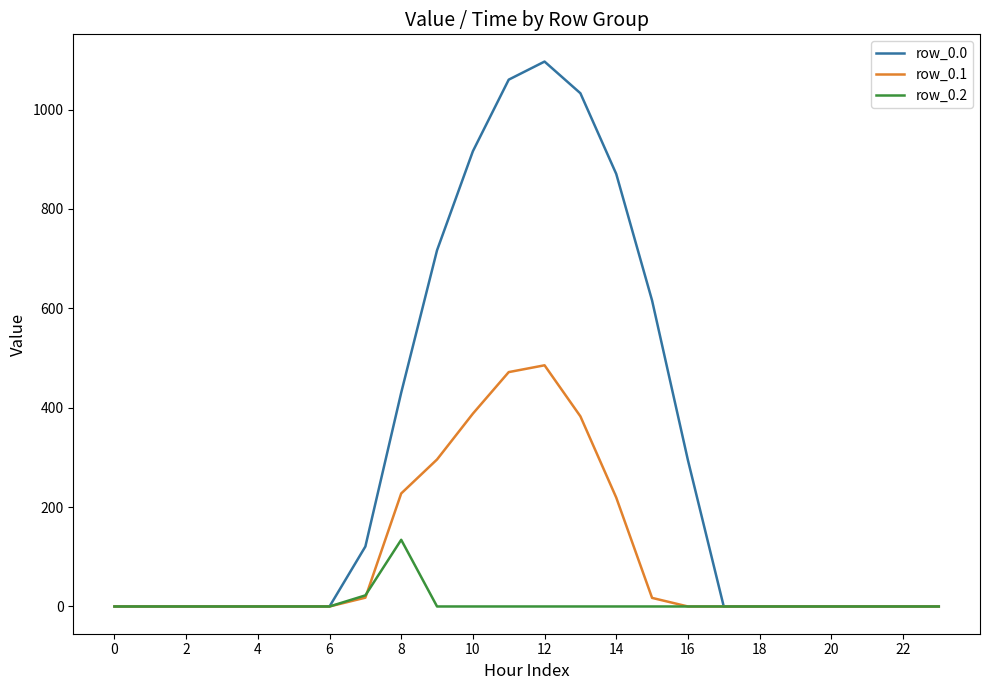

What is the average value of the row_0.2 series?

6.5